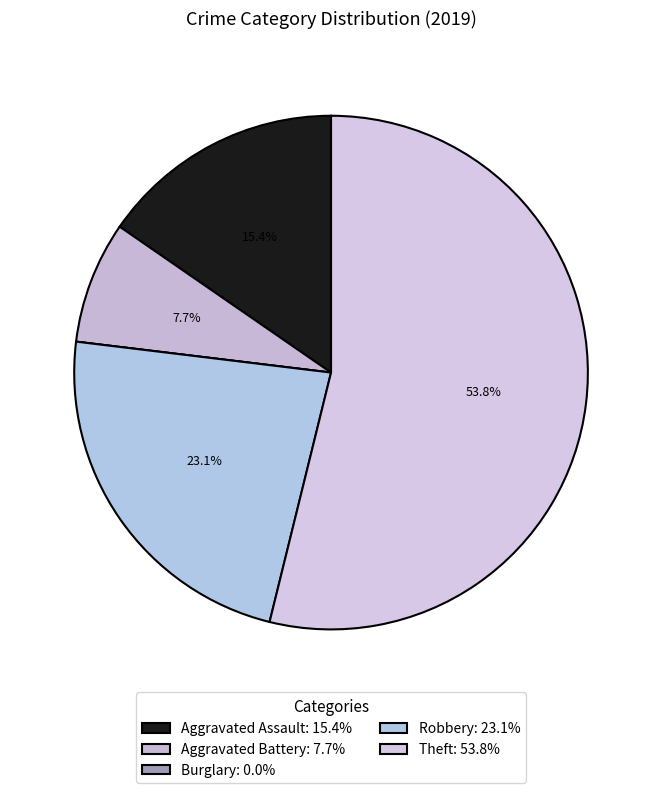

True or false: Aggravated Assault accounts for 15% of the total.

True